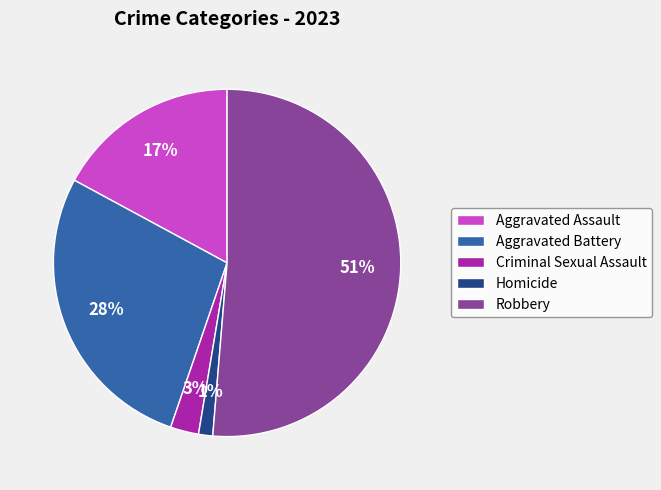

Rank the categories by value from lowest to highest.

Homicide, Criminal Sexual Assault, Aggravated Assault, Aggravated Battery, Robbery